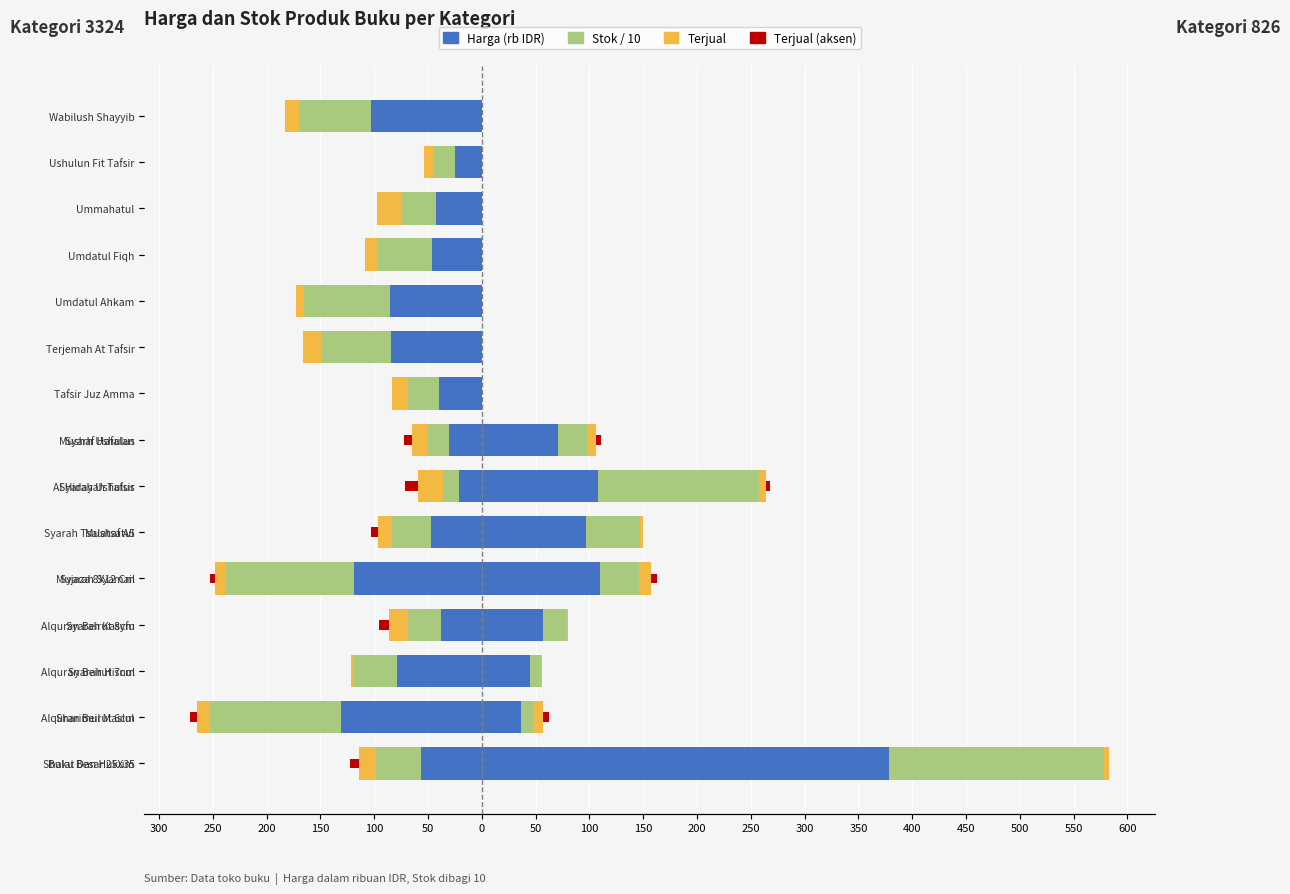

What is the sum of all Terjual values?

-205.0